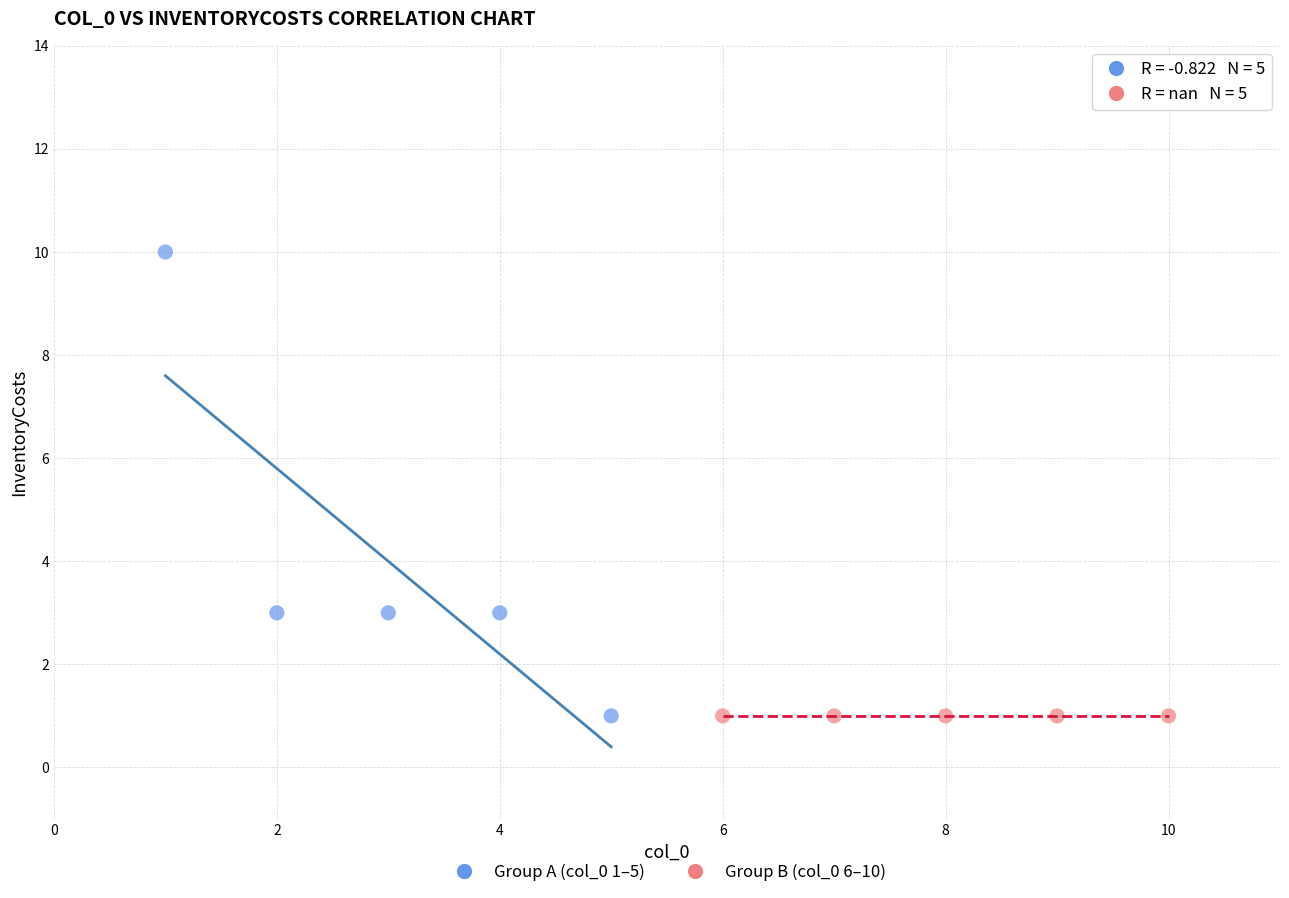

Which series reaches the maximum Y coordinate?

Group A (col_0 1–5)